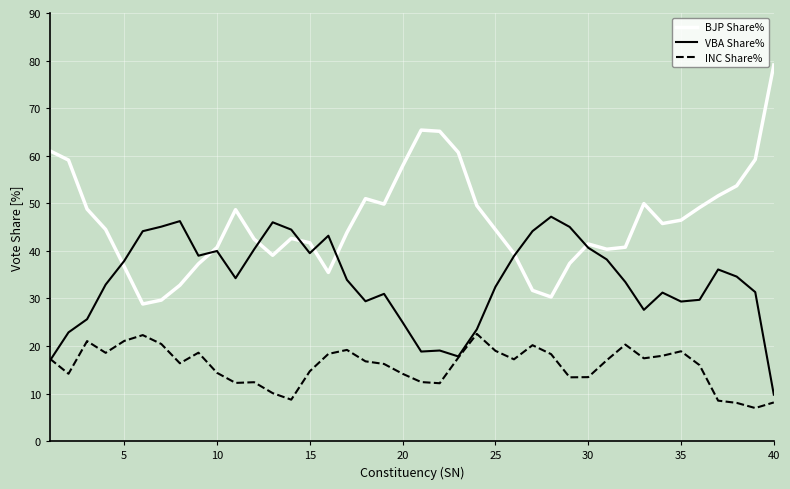

What is the greatest value displayed?

79.1